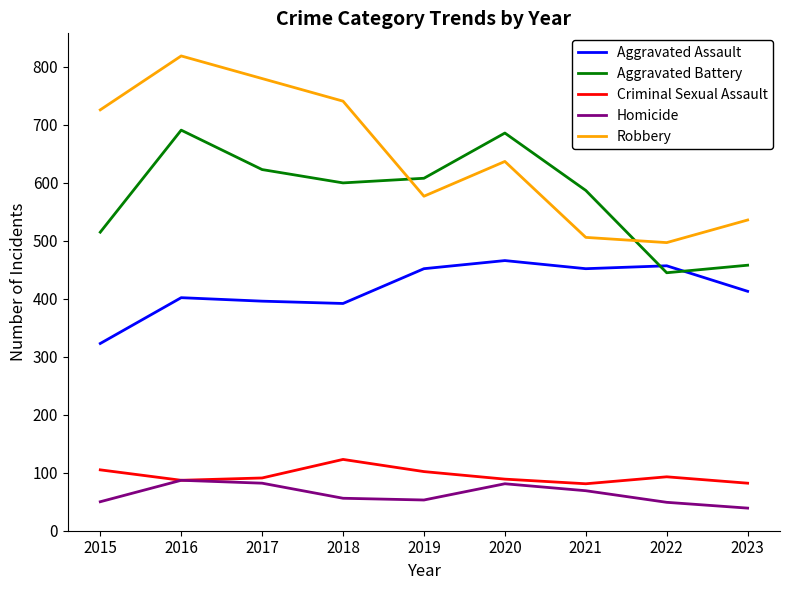

What are all the series names shown in the legend?

Aggravated Assault, Aggravated Battery, Criminal Sexual Assault, Homicide, Robbery